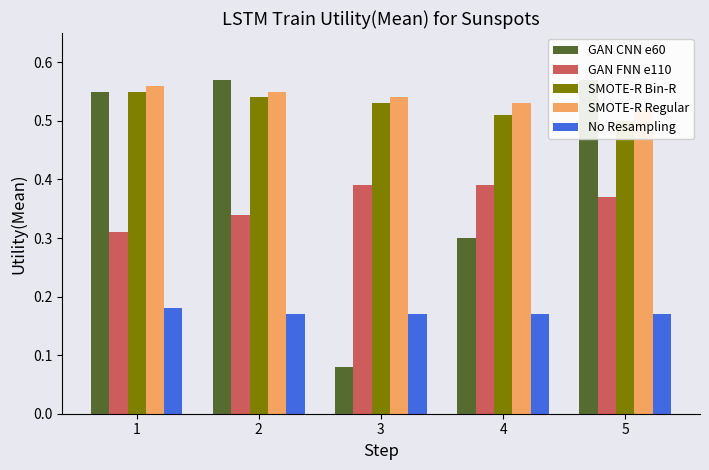

At how many categories does at least one series exceed 0?

5